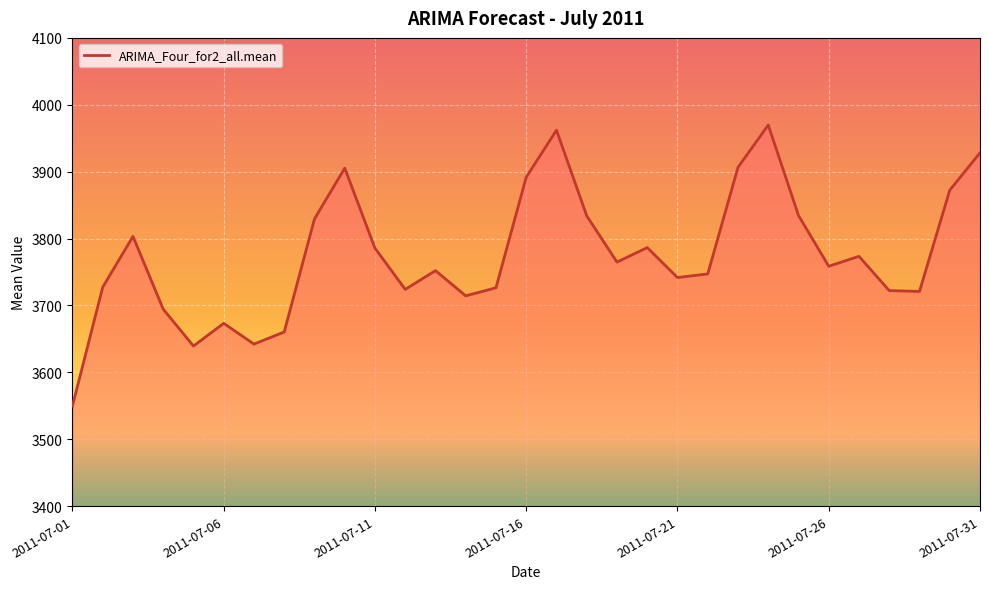

What is the greatest value displayed?

3969.8